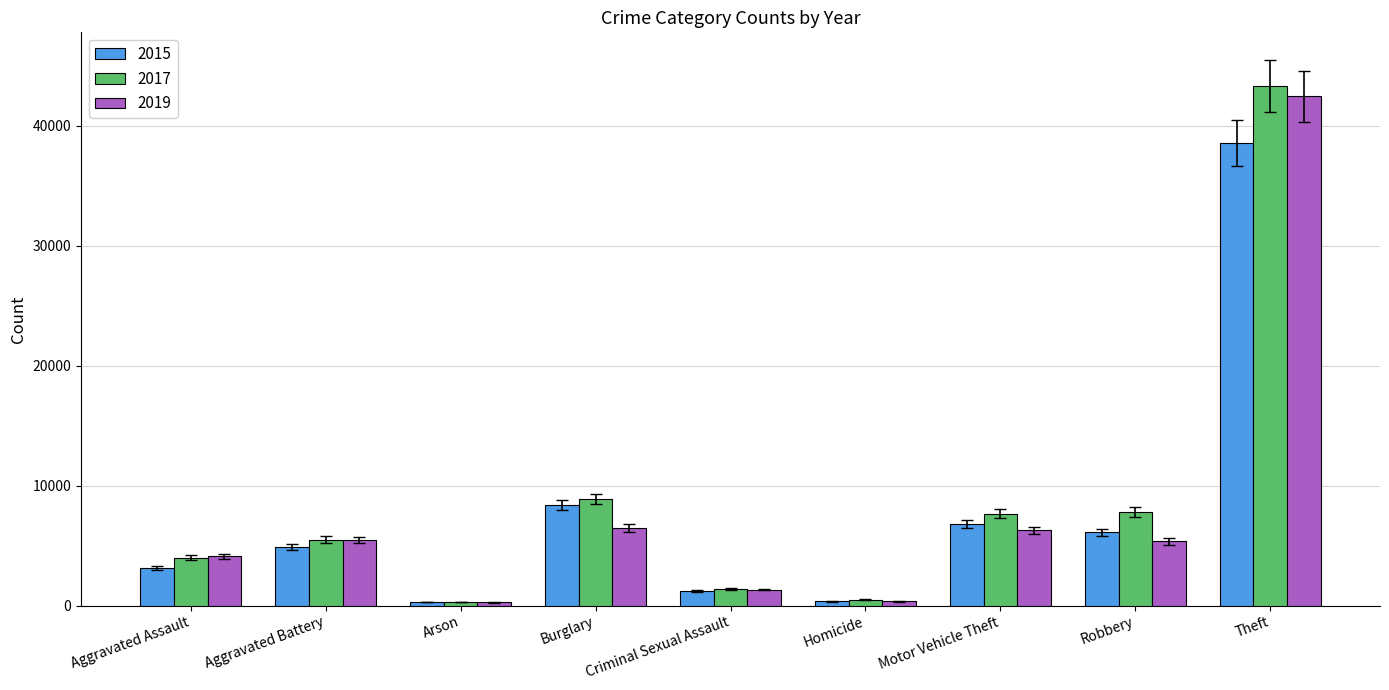

At which category does the chart reach its peak across all series?

Theft